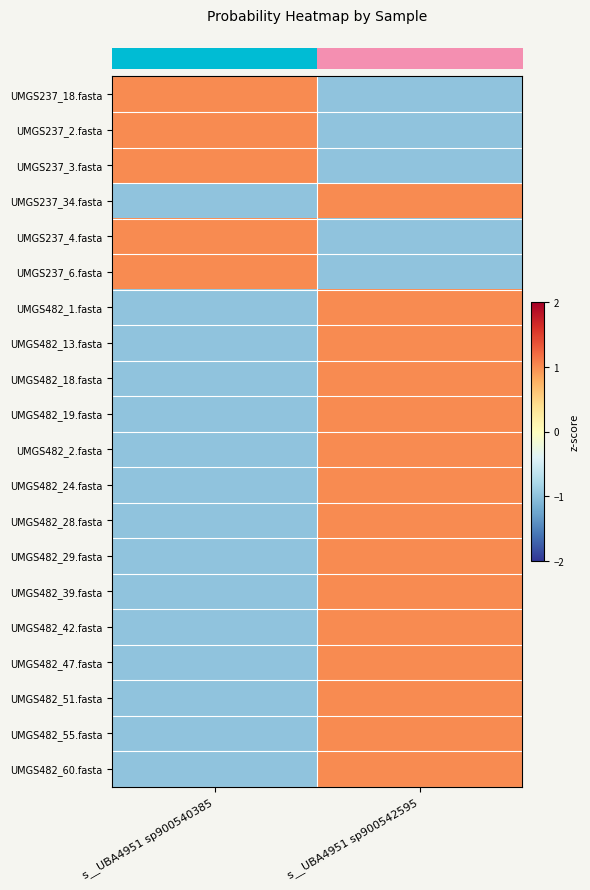

Reading right to left, list all the values displayed in this chart.

row_0: s__UBA4951 sp900542595=-1	s__UBA4951 sp900540385=1
row_1: s__UBA4951 sp900542595=-1	s__UBA4951 sp900540385=1
row_2: s__UBA4951 sp900542595=-1	s__UBA4951 sp900540385=1
row_3: s__UBA4951 sp900542595=1	s__UBA4951 sp900540385=-1
row_4: s__UBA4951 sp900542595=-1	s__UBA4951 sp900540385=1
row_5: s__UBA4951 sp900542595=-1	s__UBA4951 sp900540385=1
row_6: s__UBA4951 sp900542595=1	s__UBA4951 sp900540385=-1
row_7: s__UBA4951 sp900542595=1	s__UBA4951 sp900540385=-1
row_8: s__UBA4951 sp900542595=1	s__UBA4951 sp900540385=-1
row_9: s__UBA4951 sp900542595=1	s__UBA4951 sp900540385=-1
row_10: s__UBA4951 sp900542595=1	s__UBA4951 sp900540385=-1
row_11: s__UBA4951 sp900542595=1	s__UBA4951 sp900540385=-1
row_12: s__UBA4951 sp900542595=1	s__UBA4951 sp900540385=-1
row_13: s__UBA4951 sp900542595=1	s__UBA4951 sp900540385=-1
row_14: s__UBA4951 sp900542595=1	s__UBA4951 sp900540385=-1
row_15: s__UBA4951 sp900542595=1	s__UBA4951 sp900540385=-1
row_16: s__UBA4951 sp900542595=1	s__UBA4951 sp900540385=-1
row_17: s__UBA4951 sp900542595=1	s__UBA4951 sp900540385=-1
row_18: s__UBA4951 sp900542595=1	s__UBA4951 sp900540385=-1
row_19: s__UBA4951 sp900542595=1	s__UBA4951 sp900540385=-1